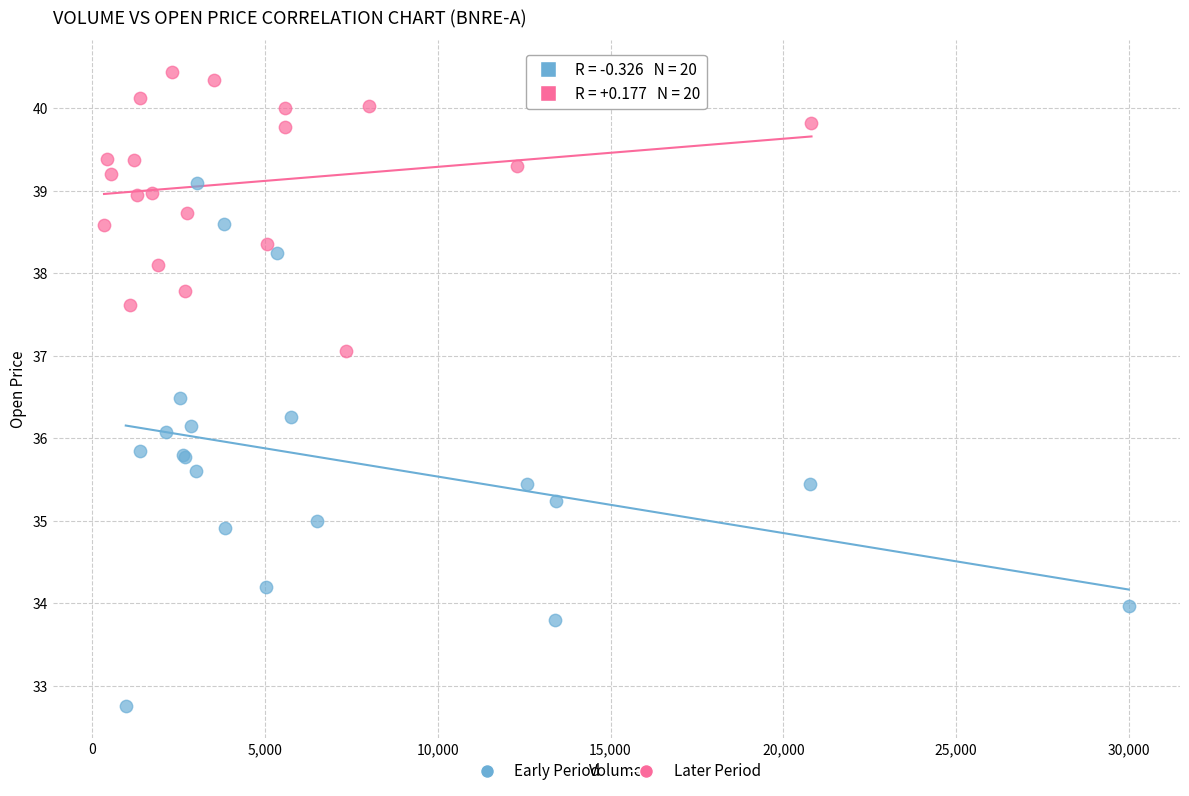

Which series reaches the maximum Y coordinate?

Later Period